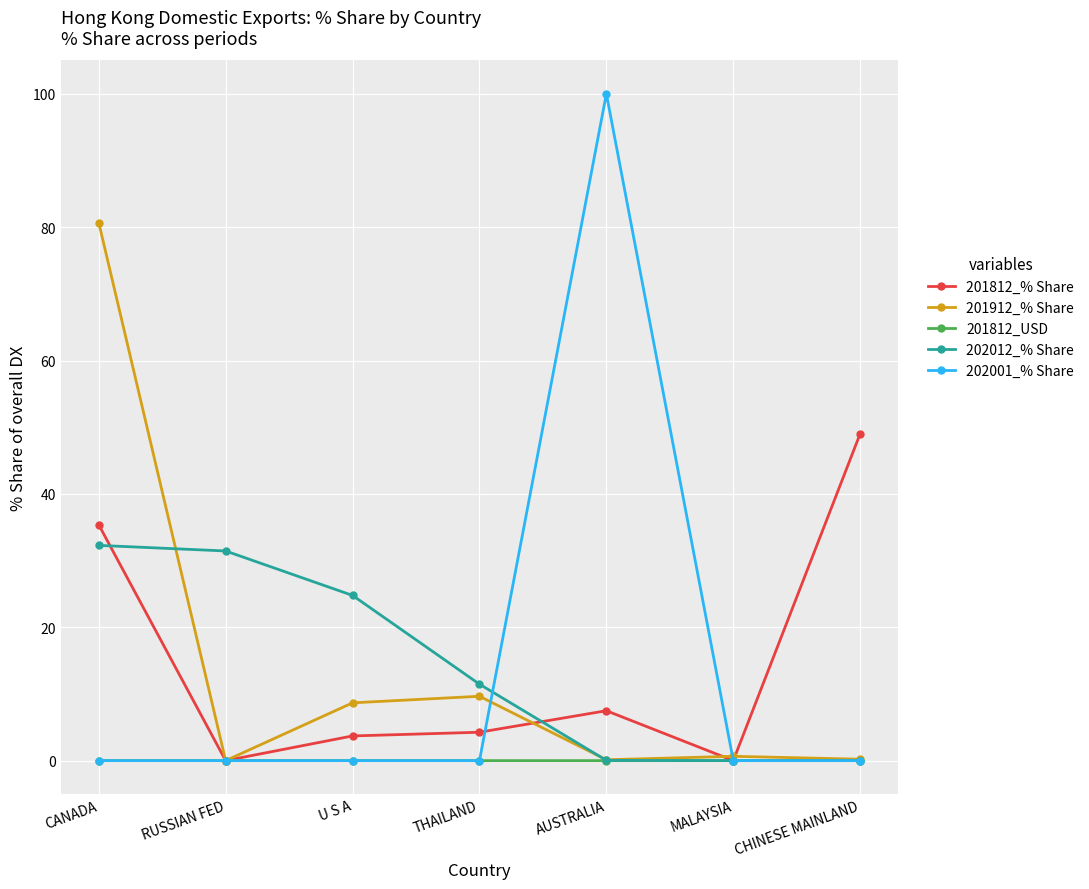

Is this an area chart (filled region under the line)?

No